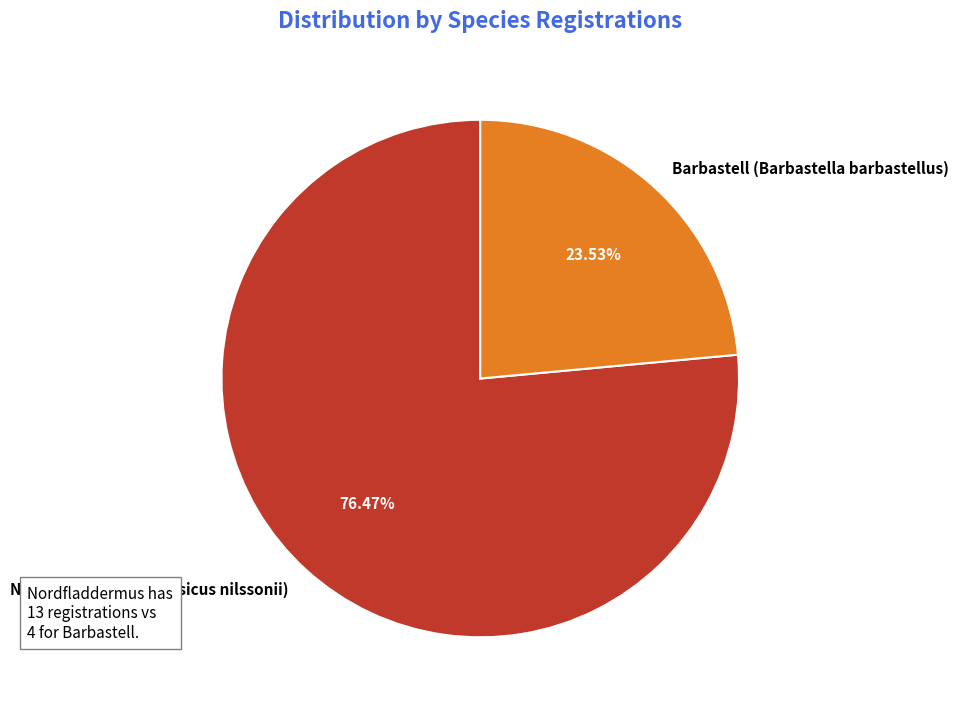

What is the total percentage of Barbastell (Barbastella barbastellus) and Nordfladdermus (Eptesicus nilssonii)?

100.0%